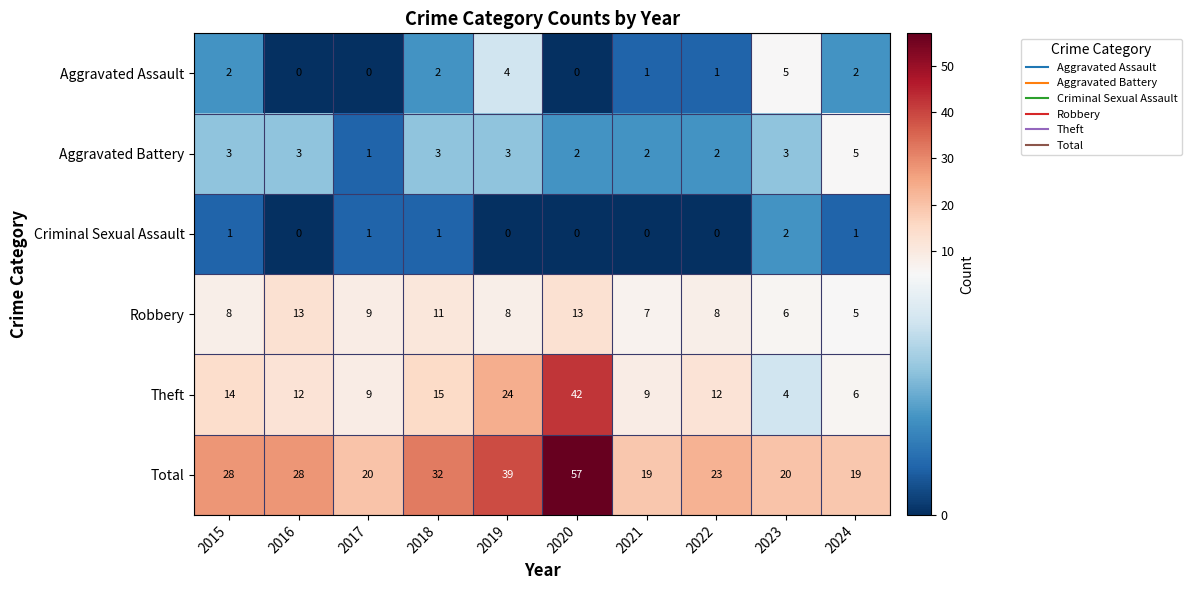

What is the total value across all series at 2016?

56